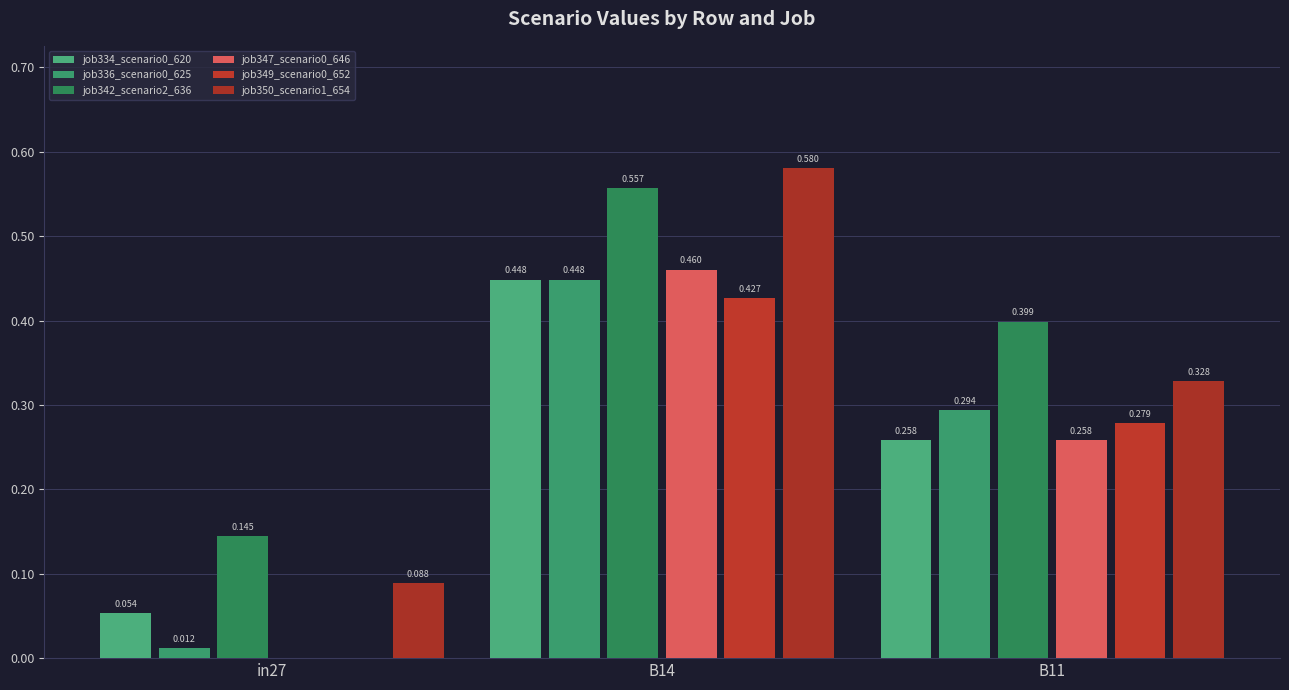

Does the chart contain stacked bars?

No